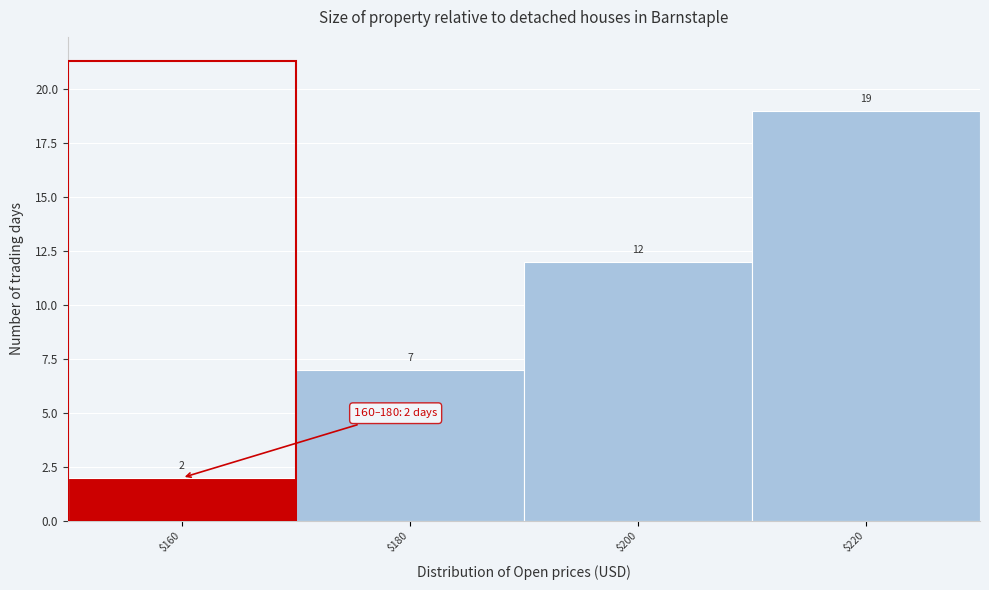

Reading left to right, extract all data points from this chart.

2	7	12	19